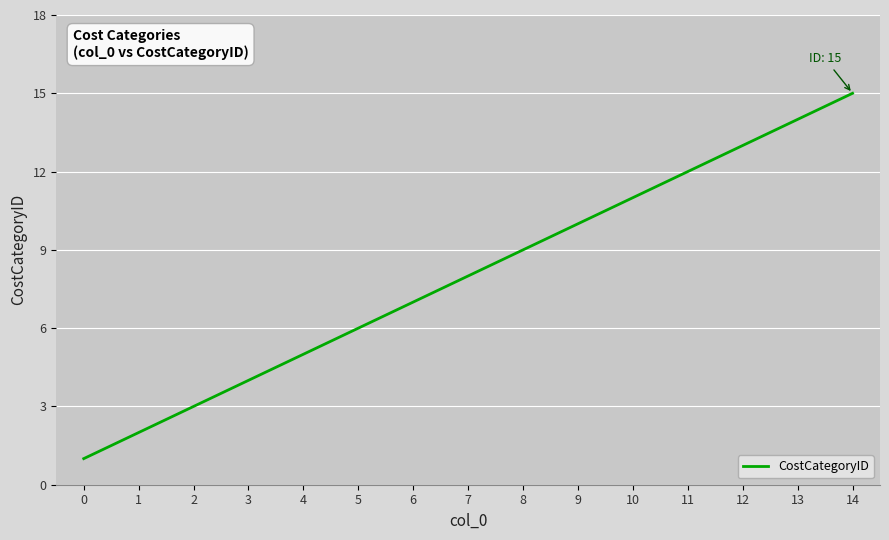

What is the sum of the values at 8 and 4?

14